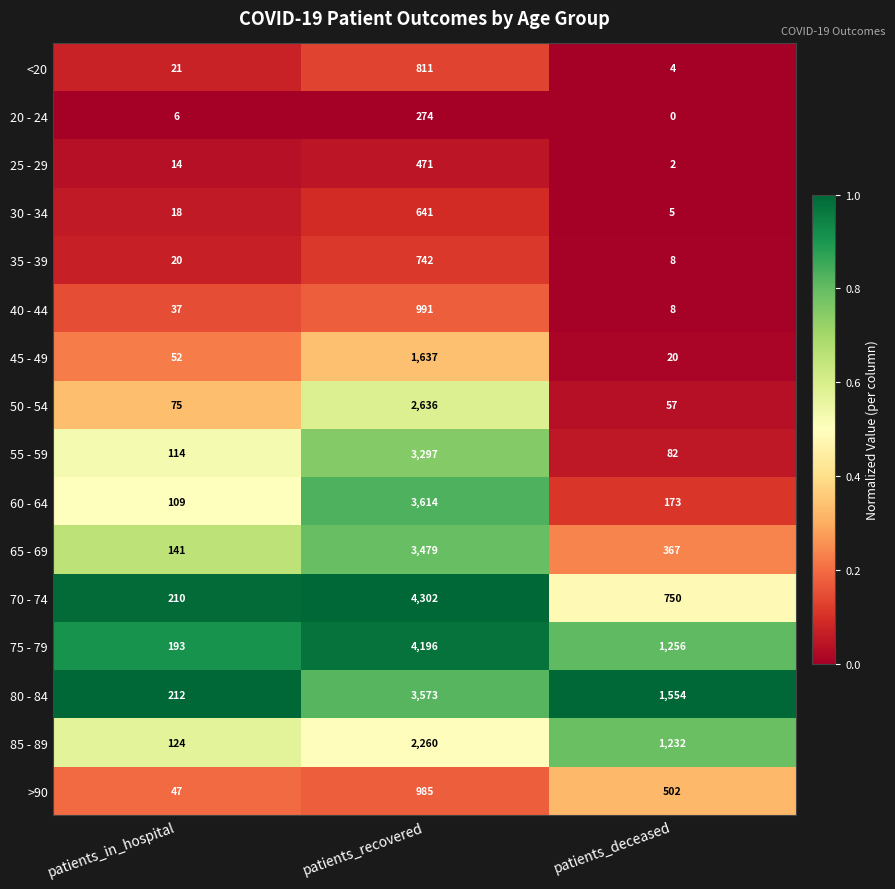

What is the difference between the 25 - 29 values at patients_recovered and patients_deceased?

469